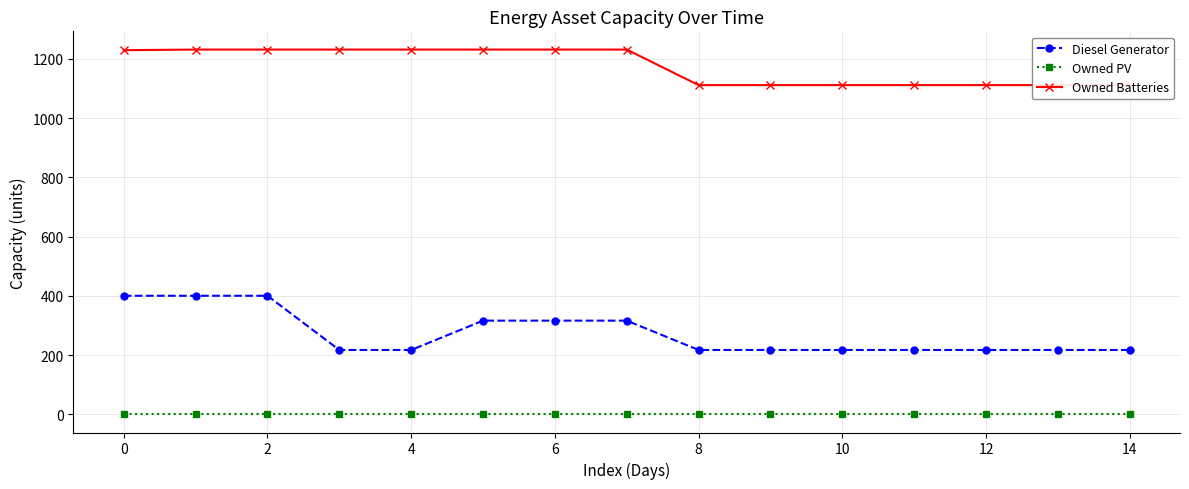

What are all the series names shown in the legend?

Diesel Generator, Owned PV, Owned Batteries